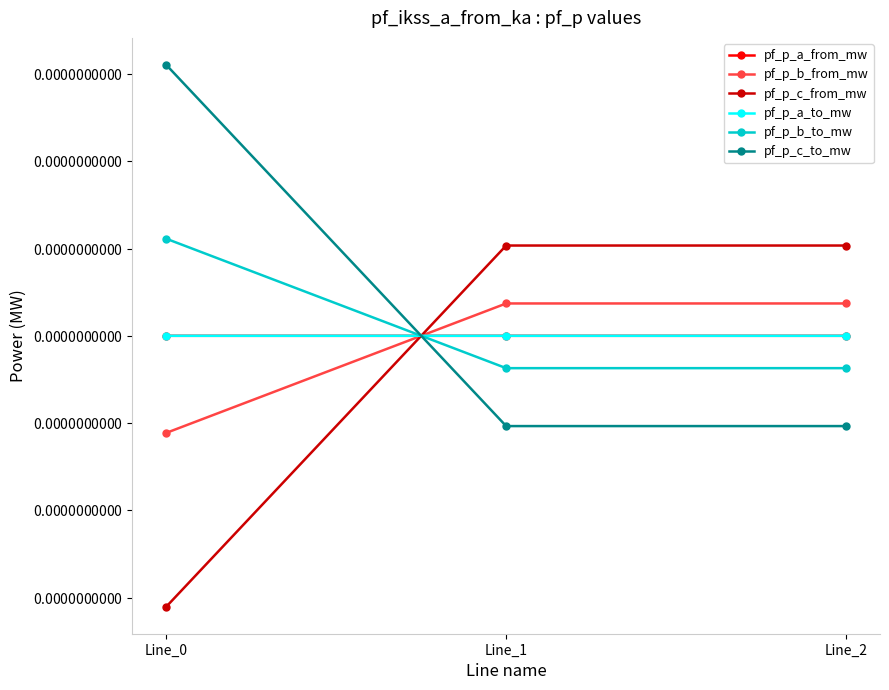

At which label does pf_p_a_from_mw first exceed 0?

Line_1